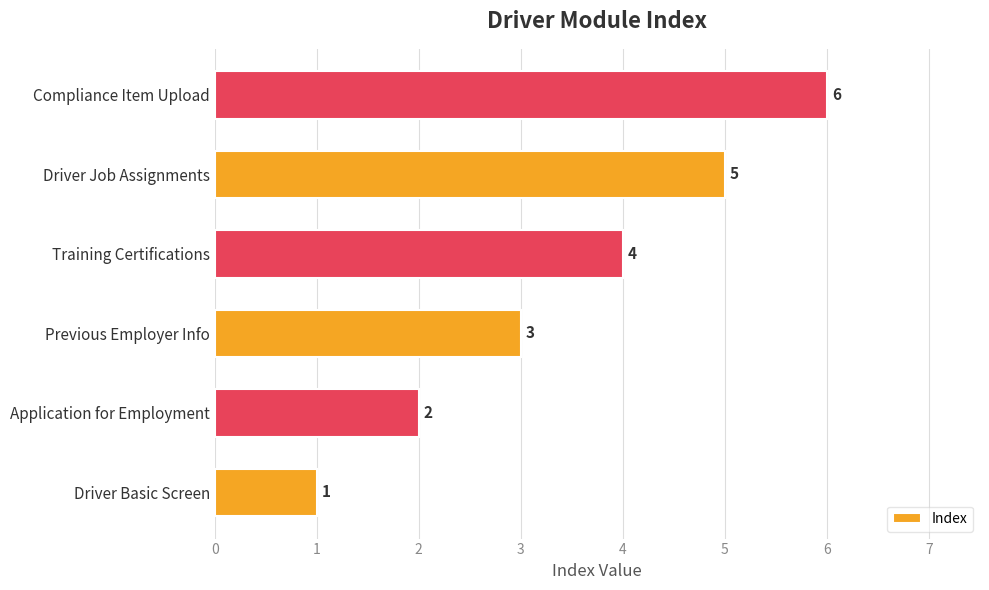

Count the values in the range 2 to 5.

4